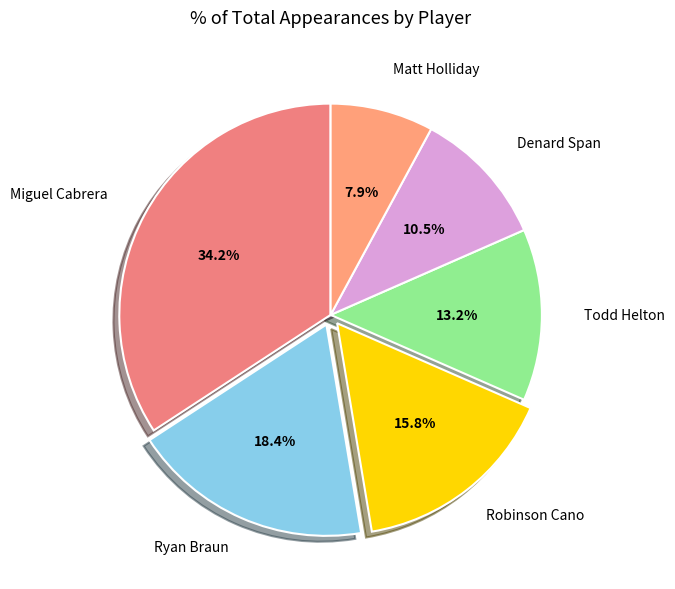

How many segments does this pie chart have?

6